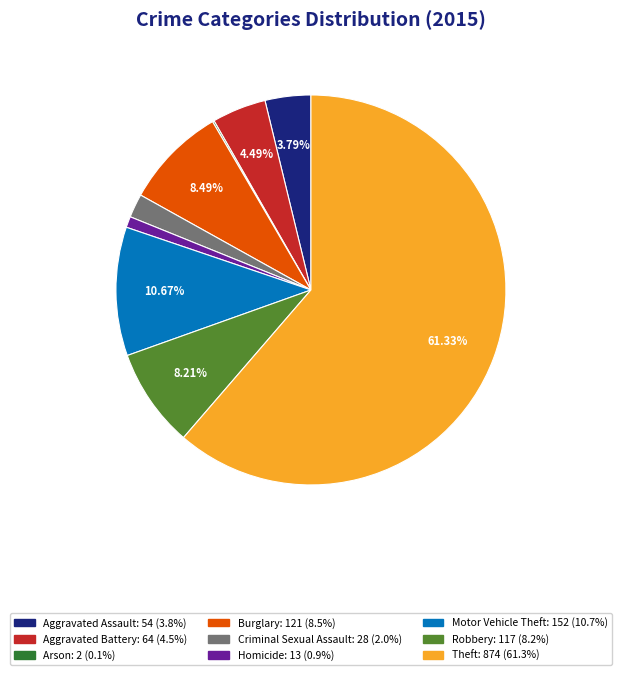

Which category has the biggest portion of the pie?

Theft